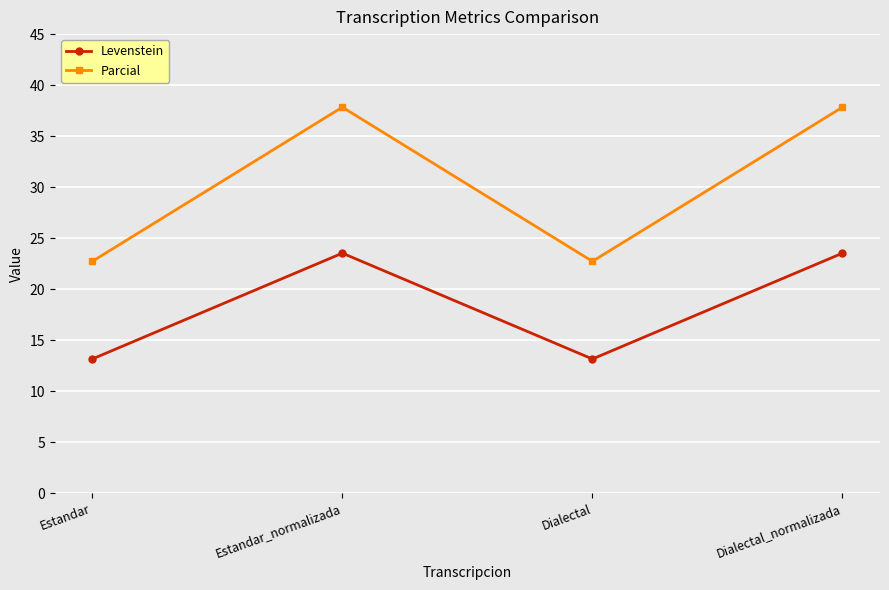

Is the value of Parcial at Dialectal greater than the value of Levenstein at Estandar_normalizada?

No